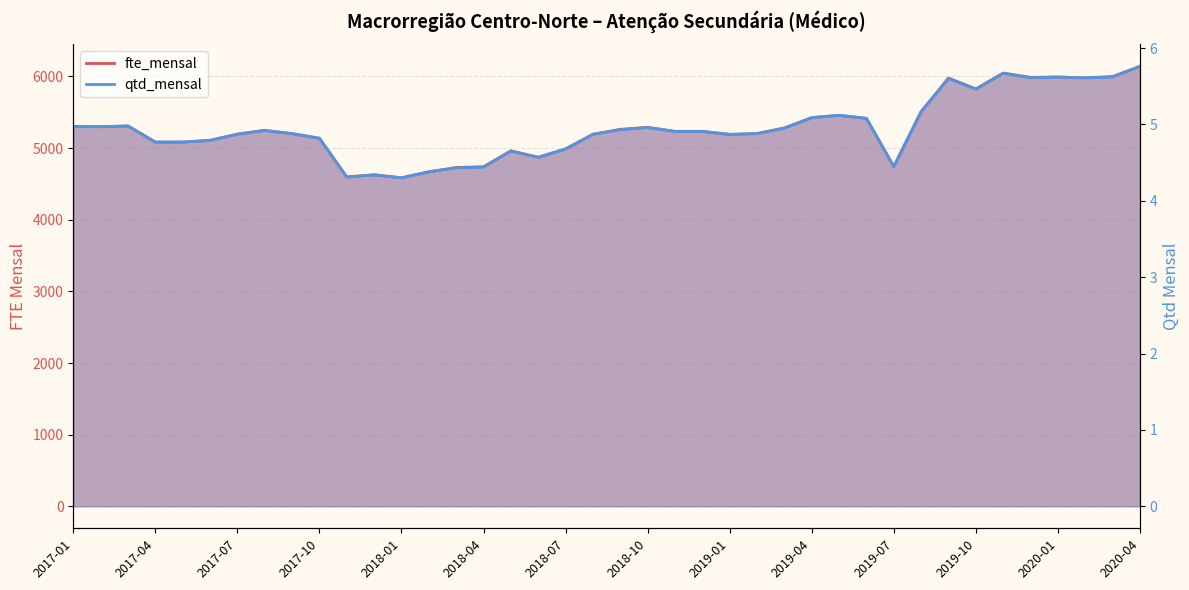

Which has a higher value, 2020-01 or 2019-09?

2020-01